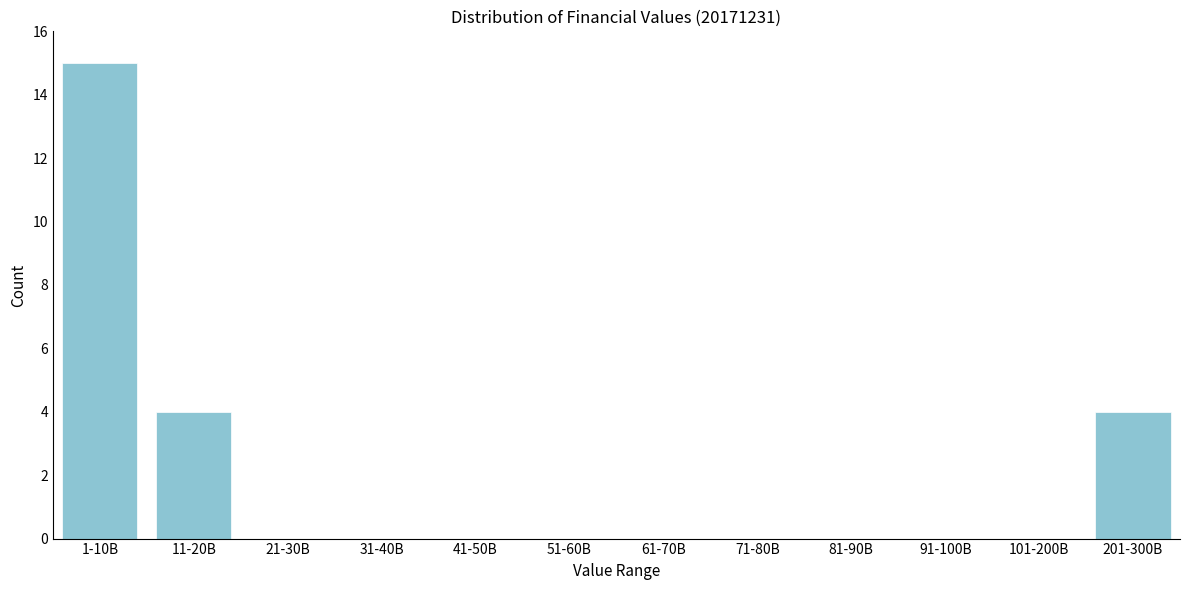

Reading left to right, what are all the values shown in this chart?

1-10B=15	11-20B=4	21-30B=0	31-40B=0	41-50B=0	51-60B=0	61-70B=0	71-80B=0	81-90B=0	91-100B=0	101-200B=0	201-300B=4